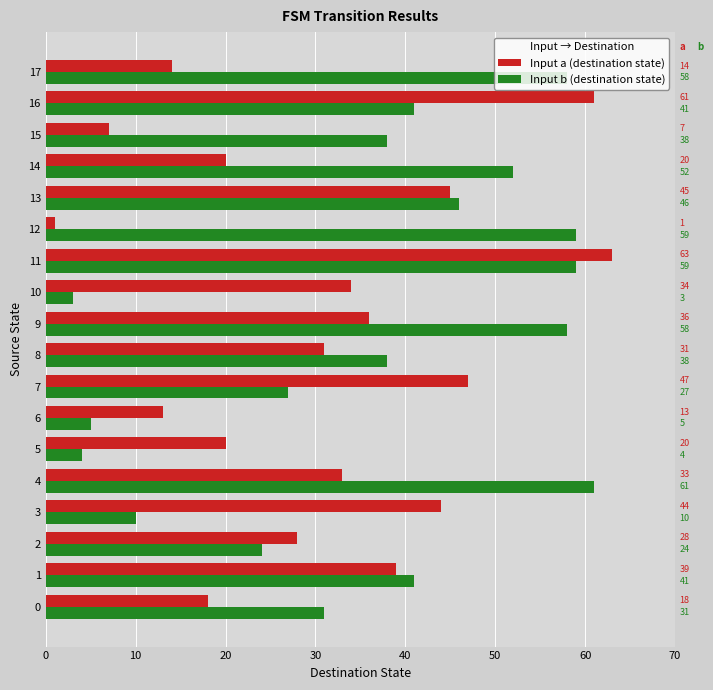

What is the sum of all Input b (destination state) values?

655